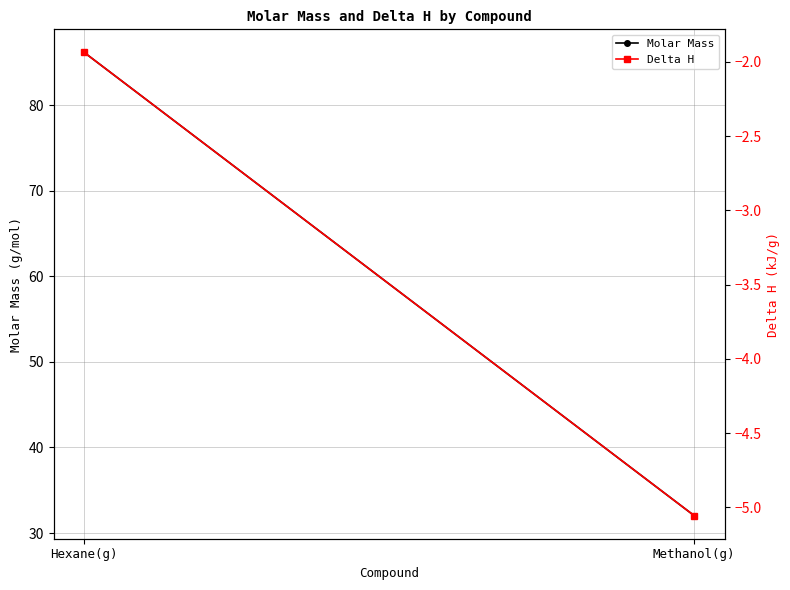

Reading left to right, extract all data points from this chart.

Molar Mass: 86.2	32.0
Delta H: -1.9	-5.1